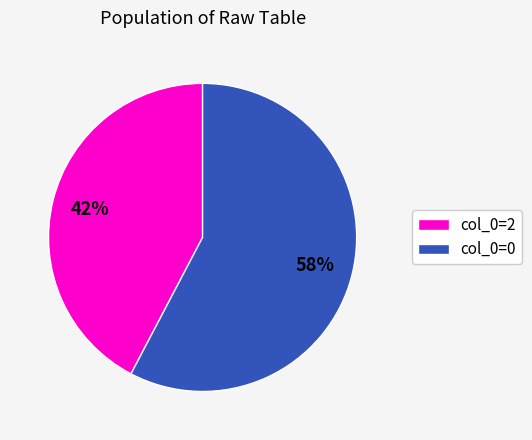

Rank the categories by value from highest to lowest.

col_0=0, col_0=2